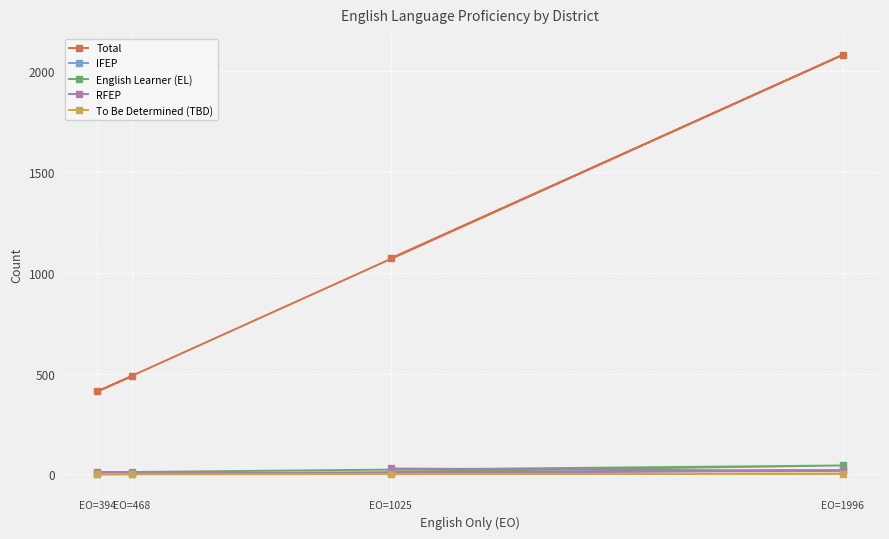

How many data points in IFEP are less than 5?

2